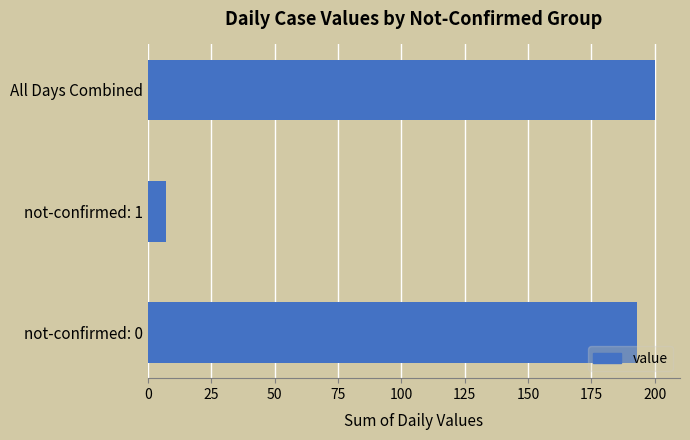

The value at not-confirmed: 1 is 7. True or false?

True